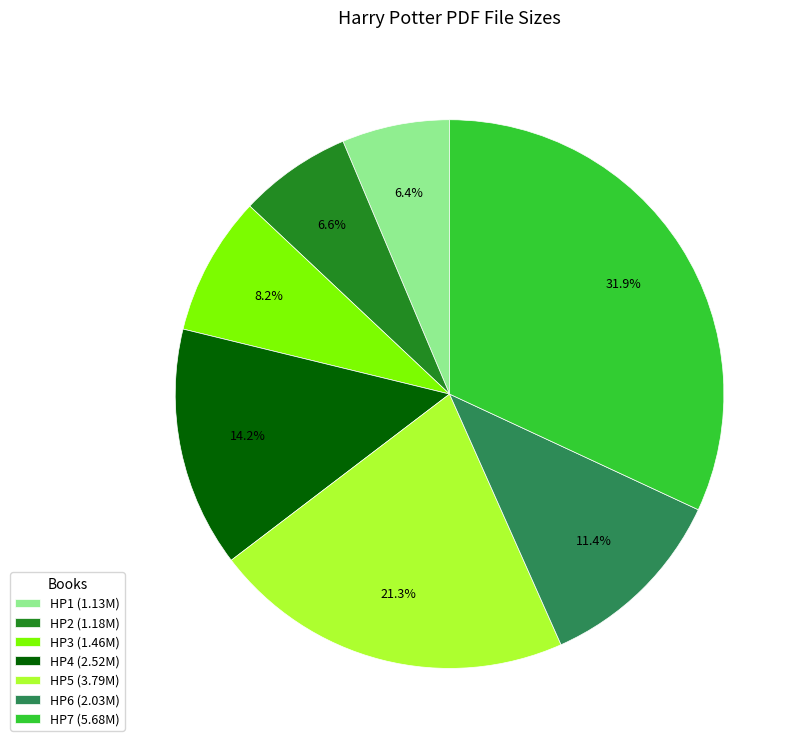

Does HP1 (1.13M) account for over 50% of the chart?

No